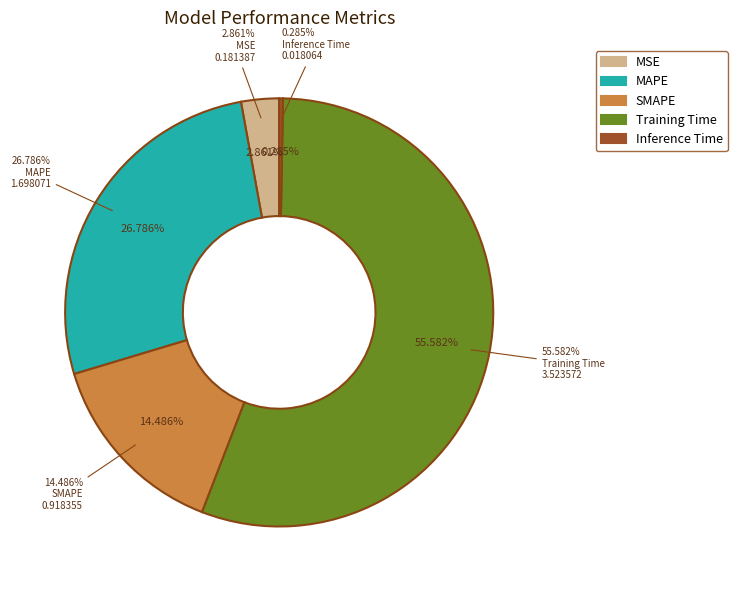

How many slices are in this pie chart?

5